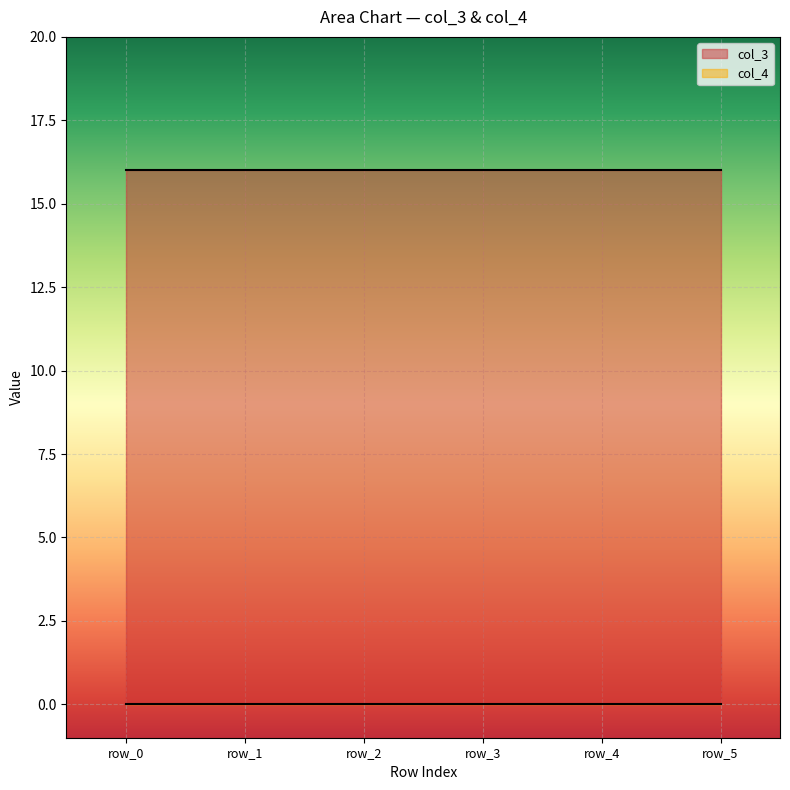

What are all the series names shown in the legend?

col_3, col_4